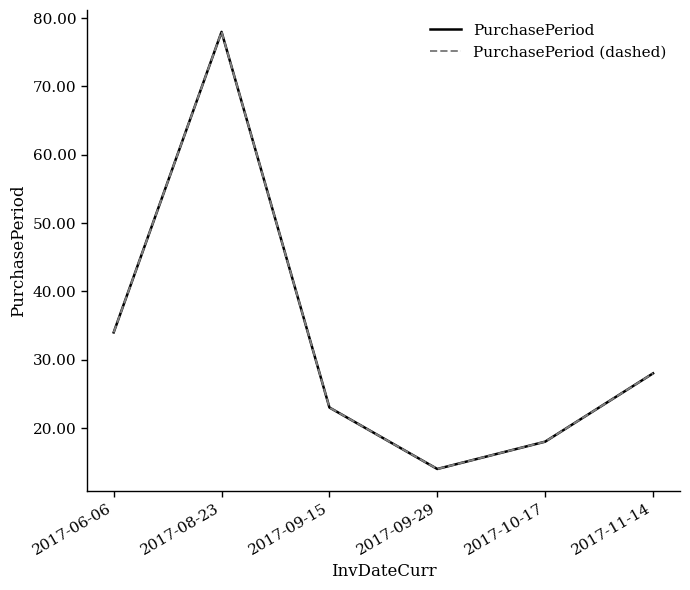

What is the average value of the PurchasePeriod (dashed) series?

32